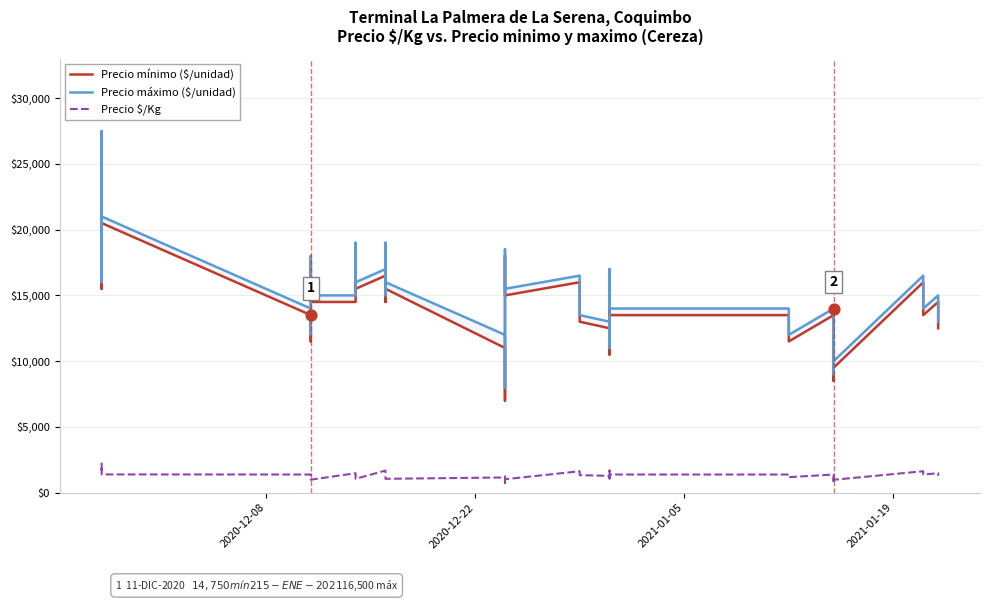

Which series contains the lowest Y value?

Precio $/Kg